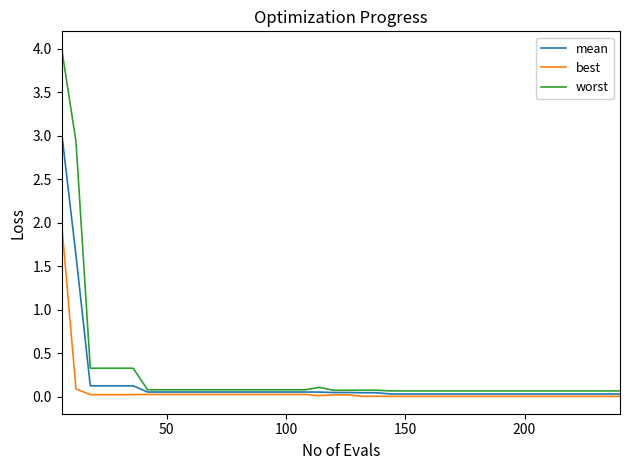

List the series in order of their peak value, highest first.

worst, mean, best